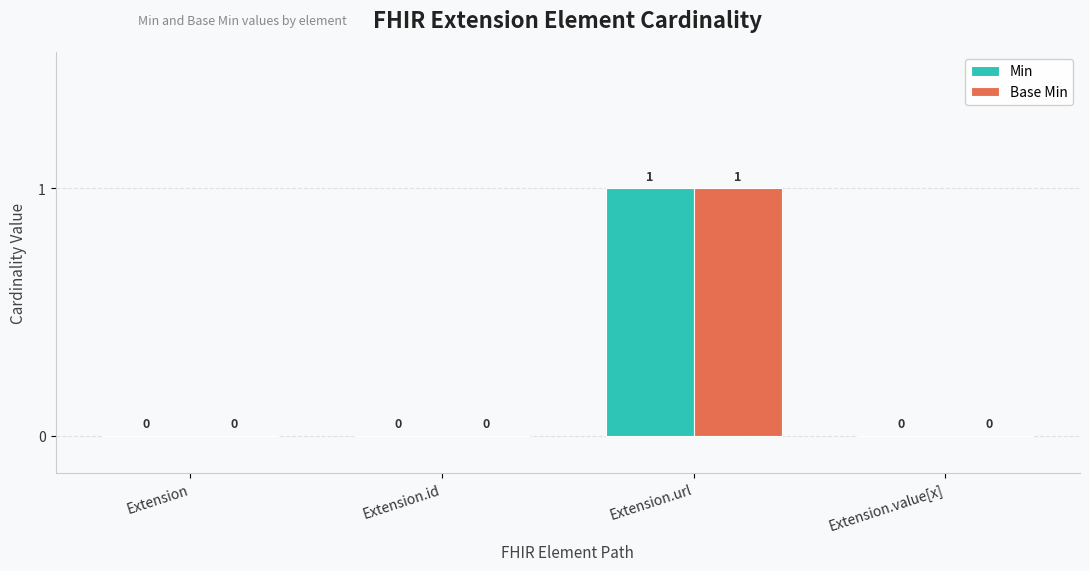

Reading right to left, list all the values displayed in this chart.

Min: 0	1	0	0
Base Min: 0	1	0	0